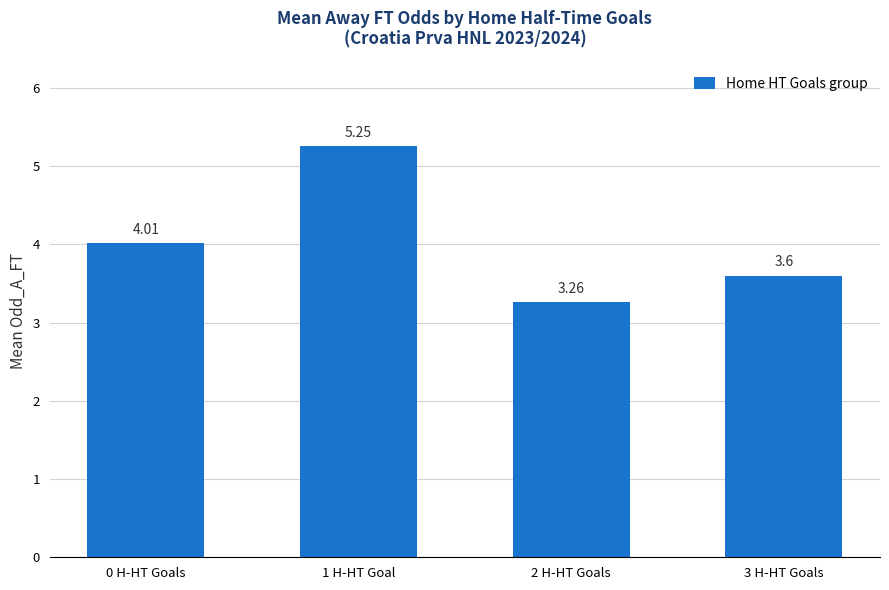

The chart shows a value of 4.9 at 2 H-HT Goals. True or false?

False